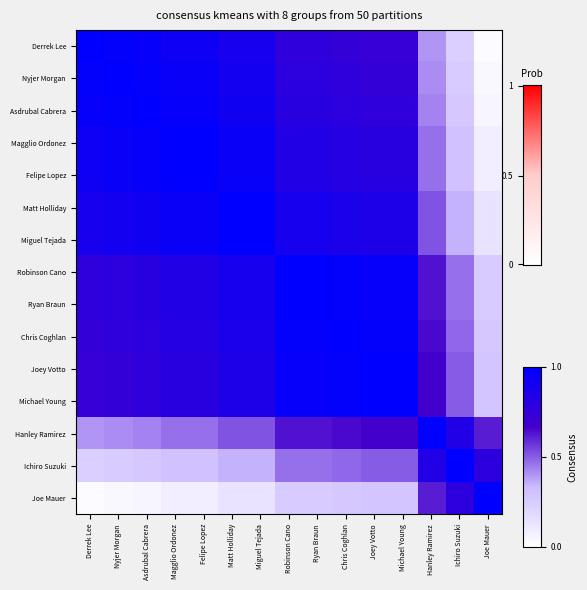

How many series are shown in this chart?

15